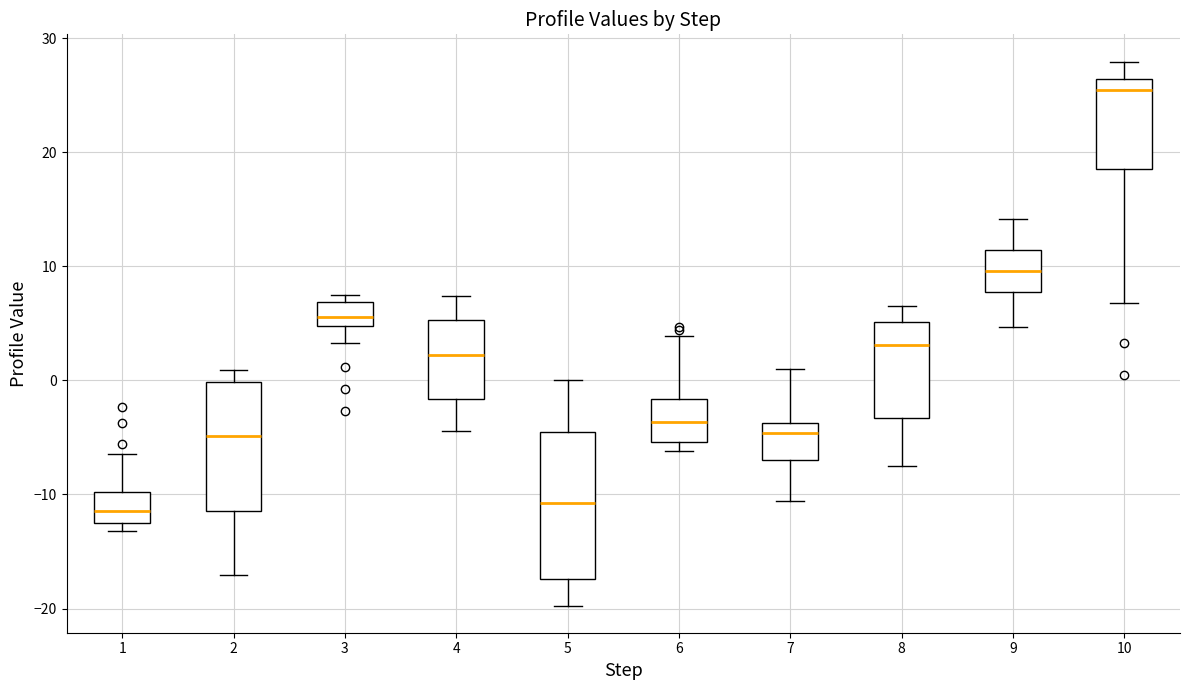

Reading left to right, transcribe this box plot: for each box, give where its median line is, the range the box spans, and where its two whiskers end, as read against the y-axis. The values are not printed on the chart, so give them approximately, as read against the axis.

1: median -11, box -12 to -10, whiskers -13 to -6
2: median -5, box -11 to 0, whiskers -17 to 1
3: median 6, box 5 to 7, whiskers 3 to 7 (just above the box's upper edge)
4: median 2, box -2 to 5, whiskers -4 to 7
5: median -11, box -17 to -4, whiskers -20 to 0
6: median -4, box -5 to -2, whiskers -6 to 4
7: median -5, box -7 to -4, whiskers -11 to 1
8: median 3, box -3 to 5, whiskers -7 to 7
9: median 10, box 8 to 11, whiskers 5 to 14
10: median 25, box 19 to 26, whiskers 7 to 28